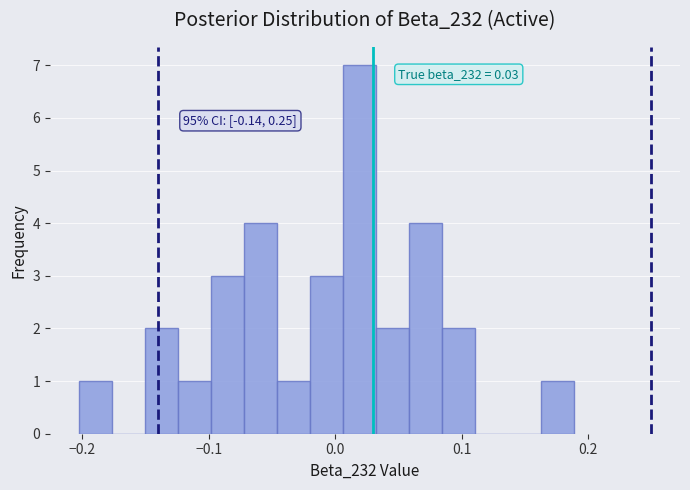

Read against the x-axis, roughly where is the centre of the tallest bar?

0.02